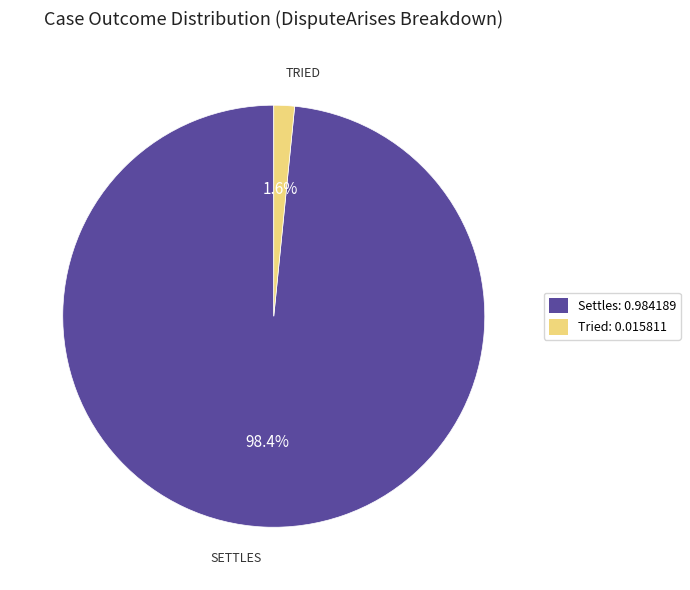

Between Tried: 0.015811 and Settles: 0.984189, which is larger?

Settles: 0.984189